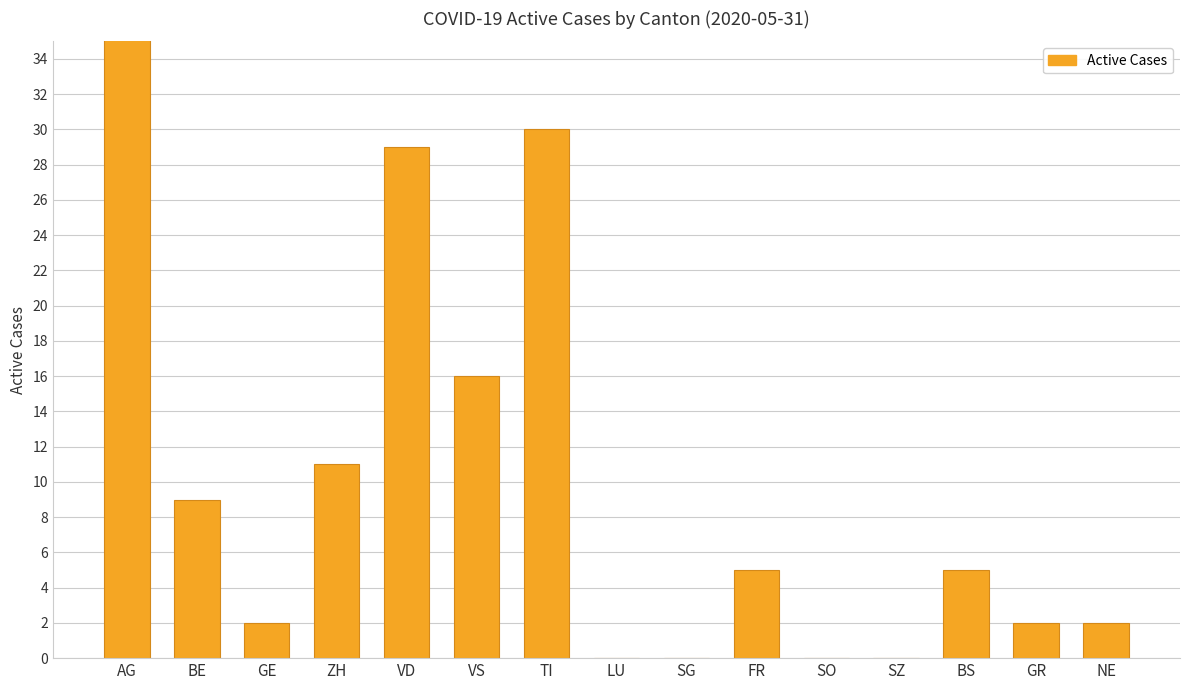

What is the sum of the values at FR and GR?

7